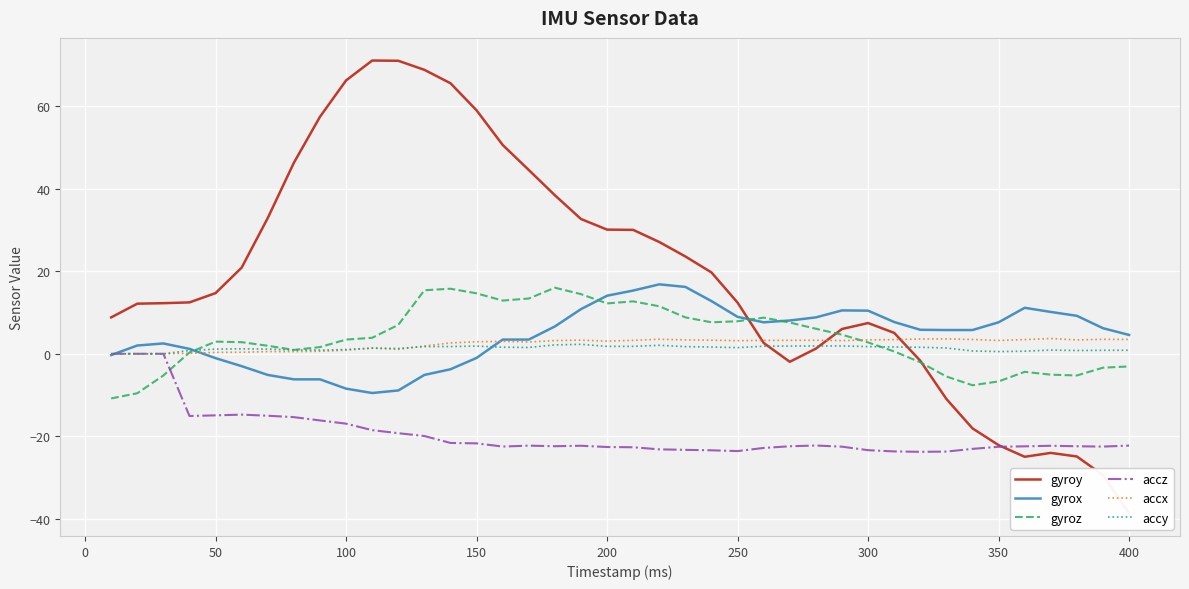

What is the lowest value of the gyrox series?

-9.5